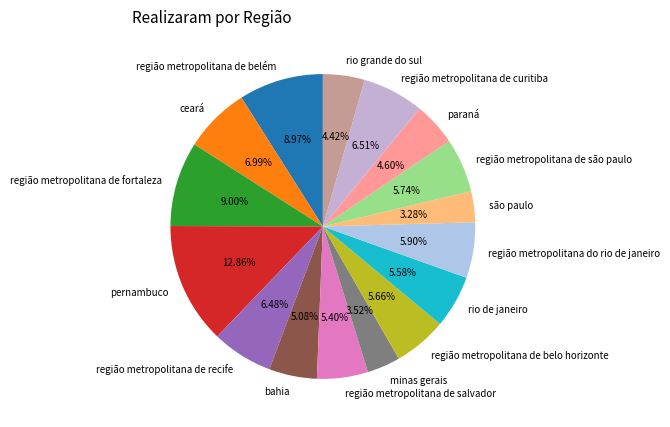

What is the ratio of the value at bahia to the value at região metropolitana de recife?

0.8